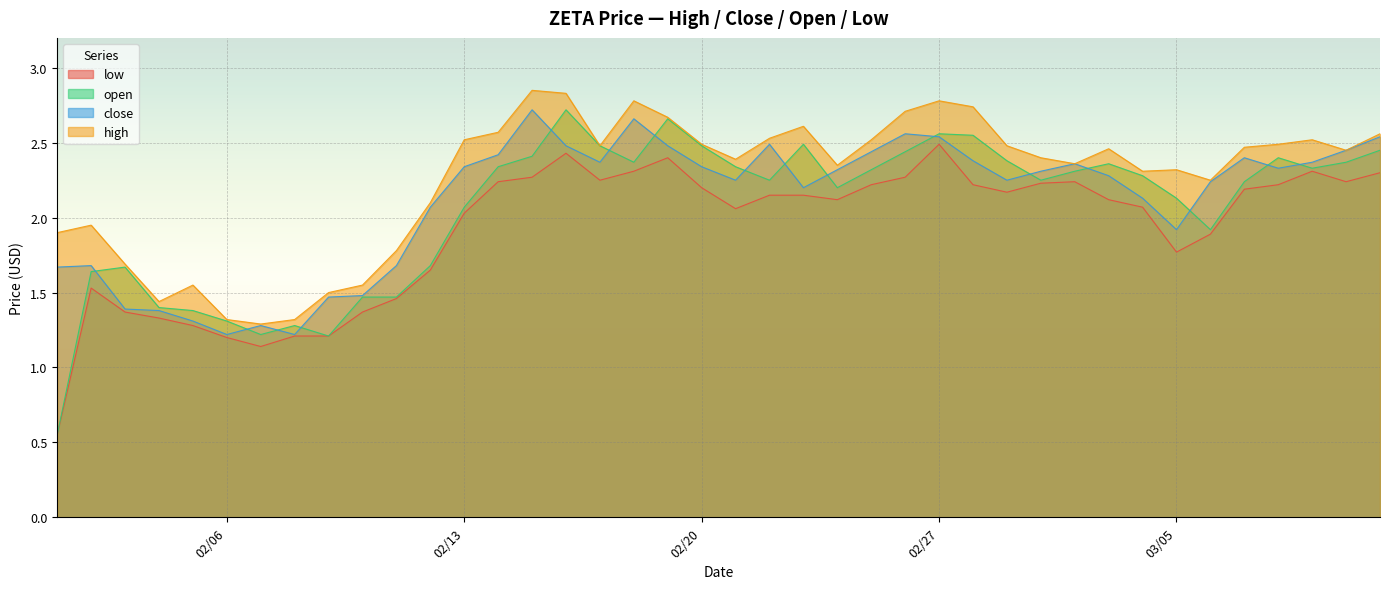

True or false: open and high intersect in this chart.

False